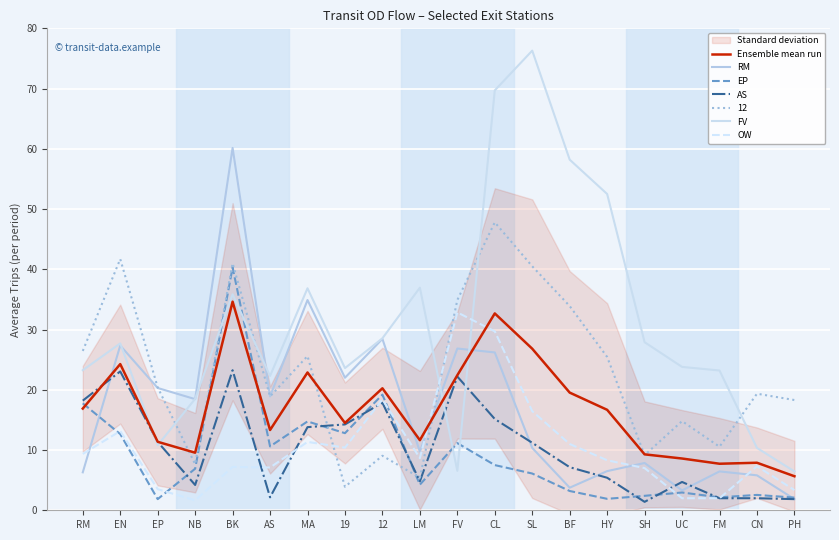

Where is the first local minimum for FV?

EP